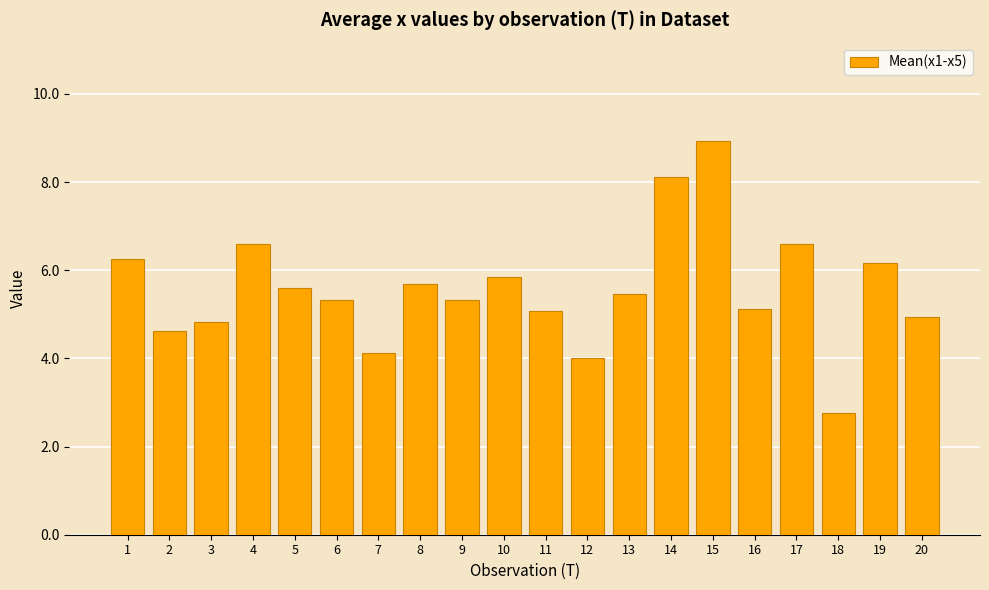

Reading left to right, what are all the values shown in this chart?

1=6.3	2=4.6	3=4.8	4=6.6	5=5.6	6=5.3	7=4.1	8=5.7	9=5.3	10=5.9	11=5.1	12=4.0	13=5.5	14=8.1	15=8.9	16=5.1	17=6.6	18=2.8	19=6.2	20=4.9